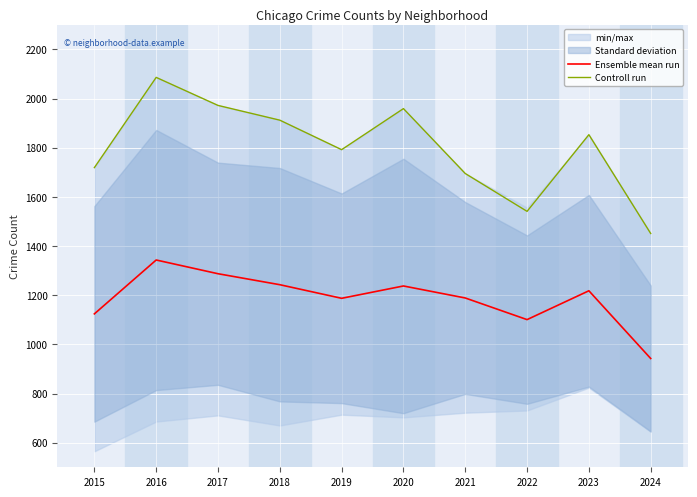

What is the value of the Ensemble mean run point at the 4th from the left?

1242.7